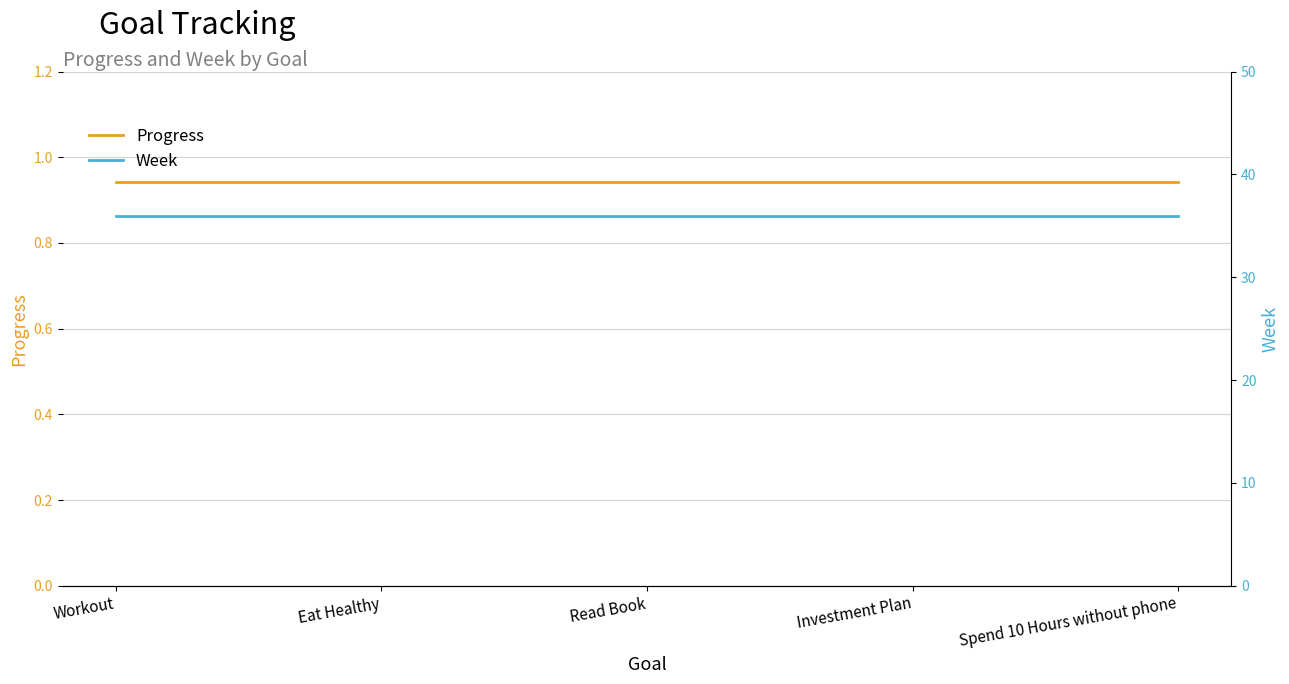

What are all the series names shown in the legend?

Progress, Week